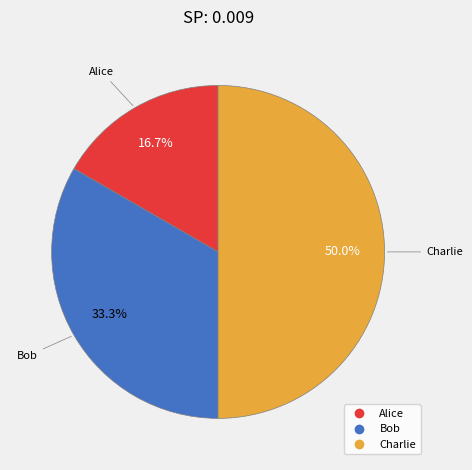

Approximately how many times larger is the value at Bob compared to Alice?

2.0